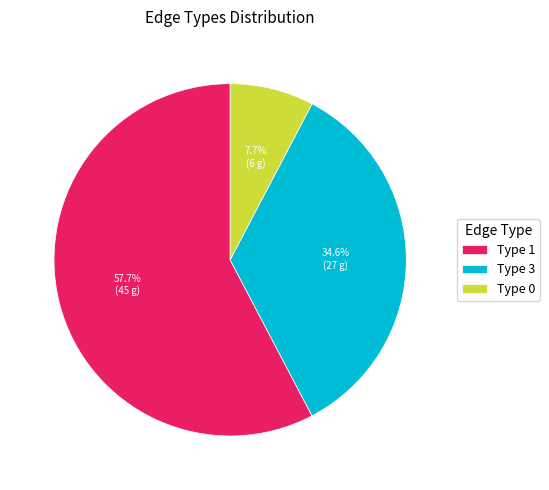

Rank the categories by value from lowest to highest.

Type 0, Type 3, Type 1